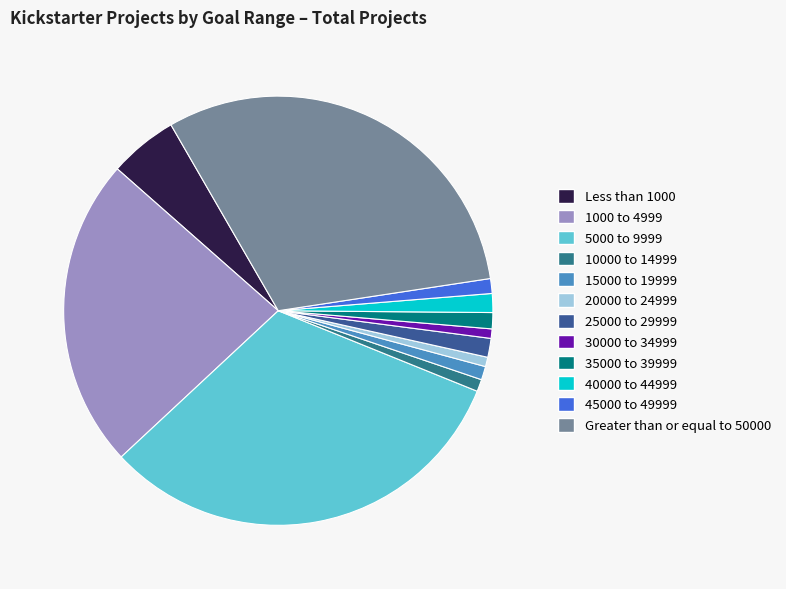

Count the number of slices in the pie.

12